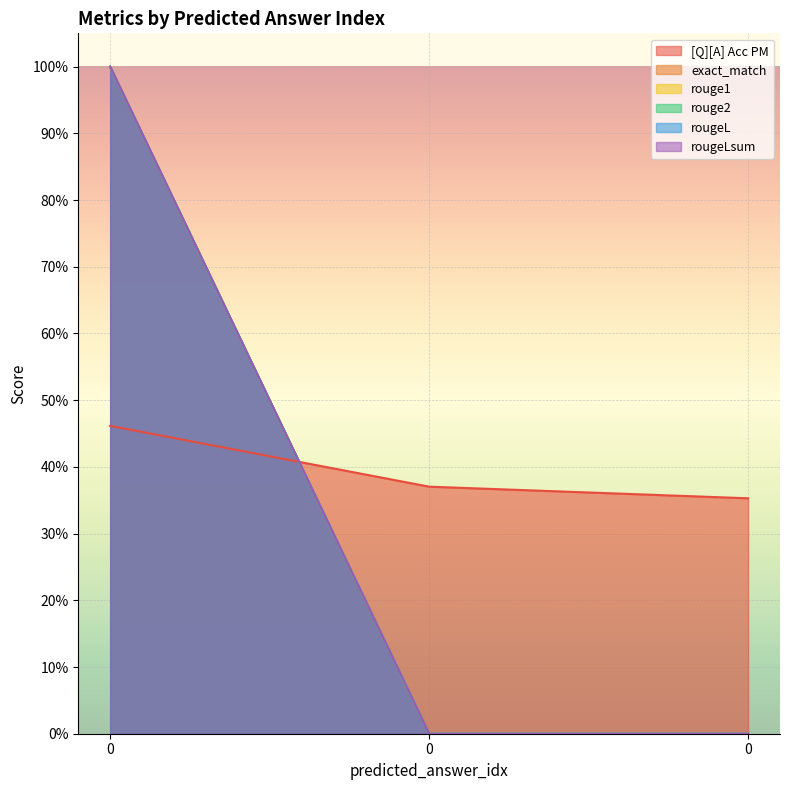

What is the spread (max minus min) of values at 0?

0.5